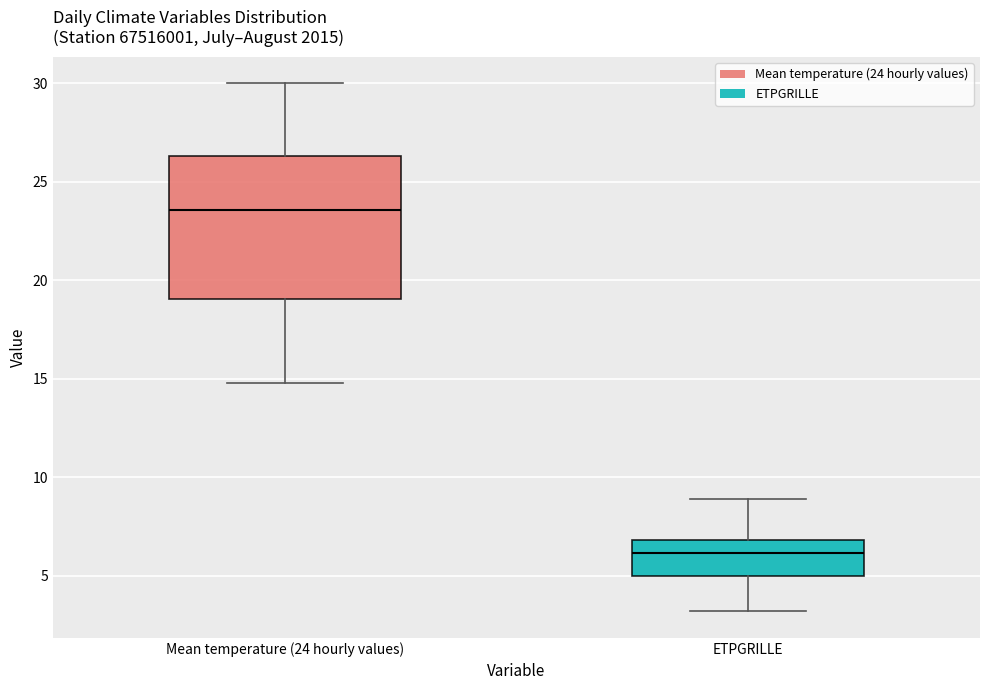

Which box is the tallest, from its lower edge to its upper edge?

Mean temperature (24 hourly values)